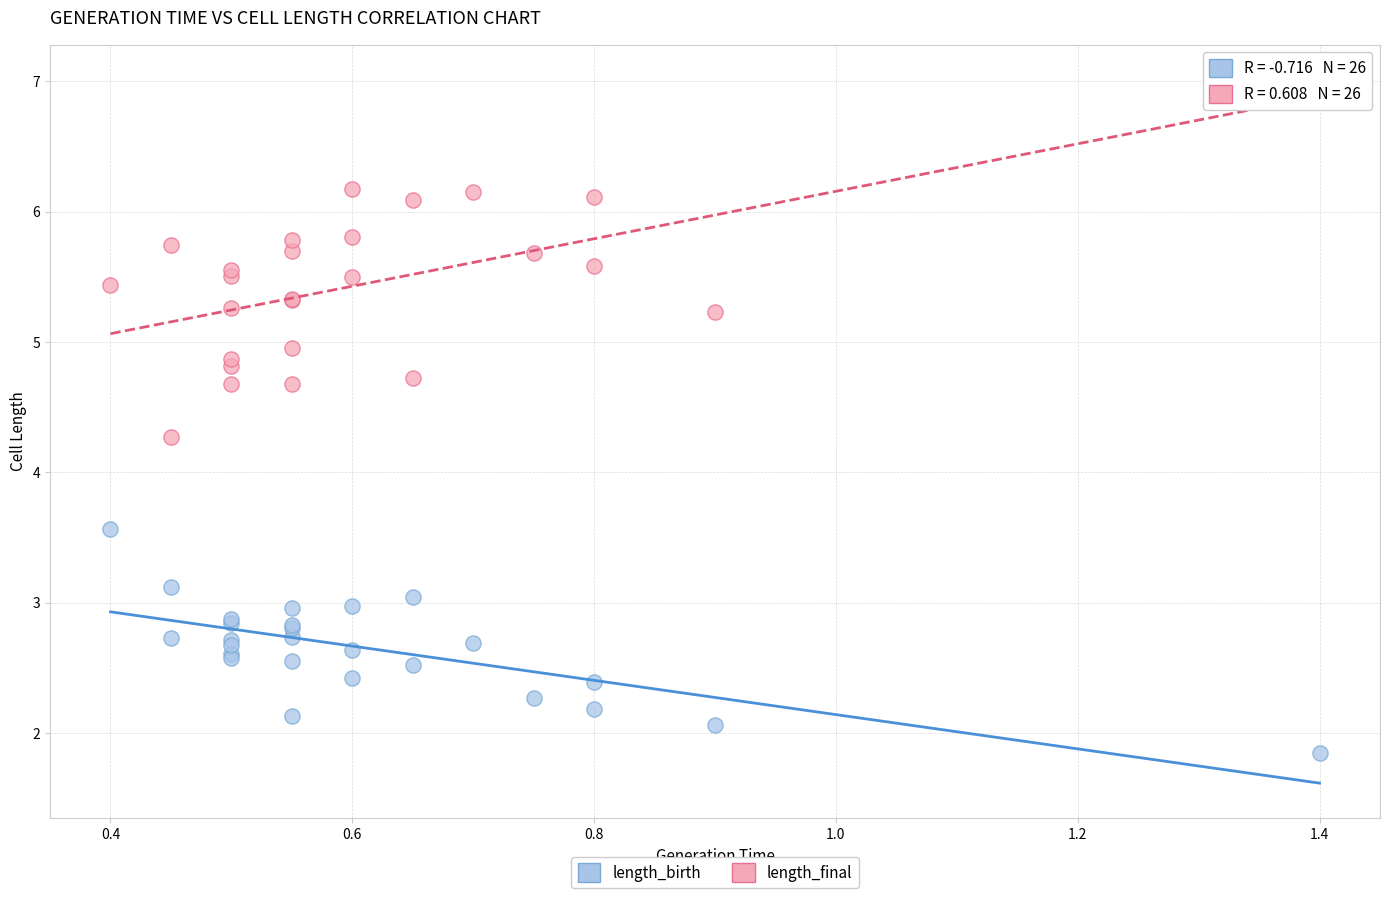

Which series has the largest Y range (max minus min)?

length_final